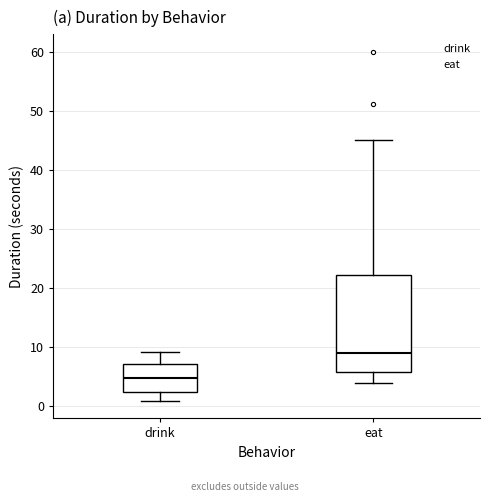

Comparing the boxes themselves (not the whiskers), which one is the tallest?

eat